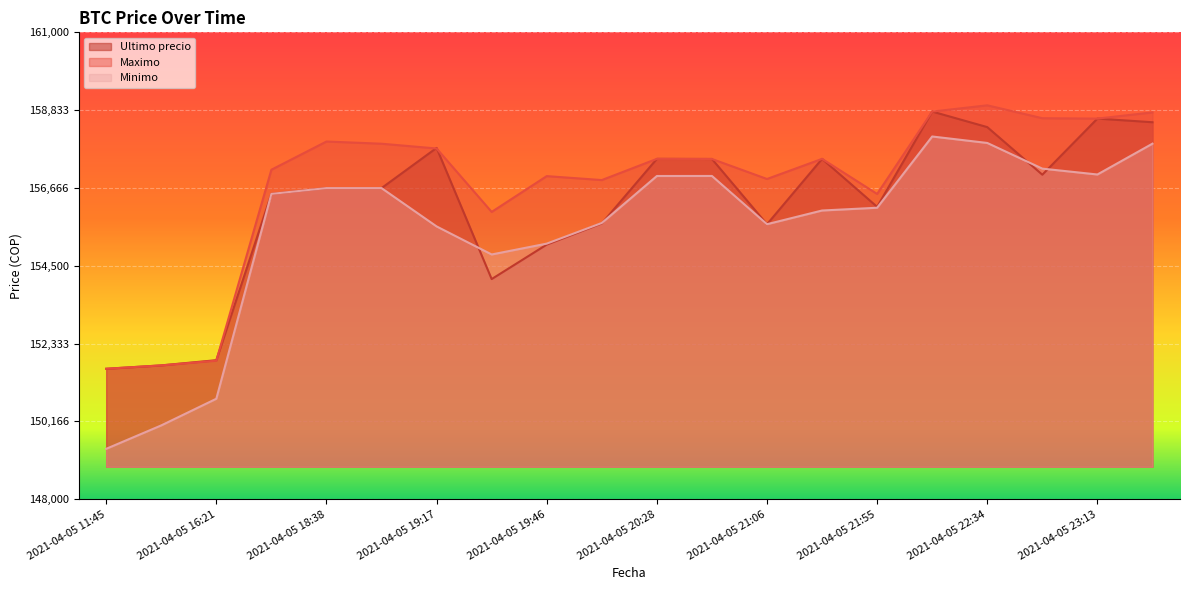

Rank the categories by Maximo value from lowest to highest.

2021-04-05 11:45, 2021-04-05 16:00, 2021-04-05 16:21, 2021-04-05 19:29, 2021-04-05 21:55, 2021-04-05 20:05, 2021-04-05 21:06, 2021-04-05 19:46, 2021-04-05 18:21, 2021-04-05 20:46, 2021-04-05 20:28, 2021-04-05 21:27, 2021-04-05 19:17, 2021-04-05 19:06, 2021-04-05 18:38, 2021-04-05 23:13, 2021-04-05 22:55, 2021-04-05 23:39, 2021-04-05 22:10, 2021-04-05 22:34